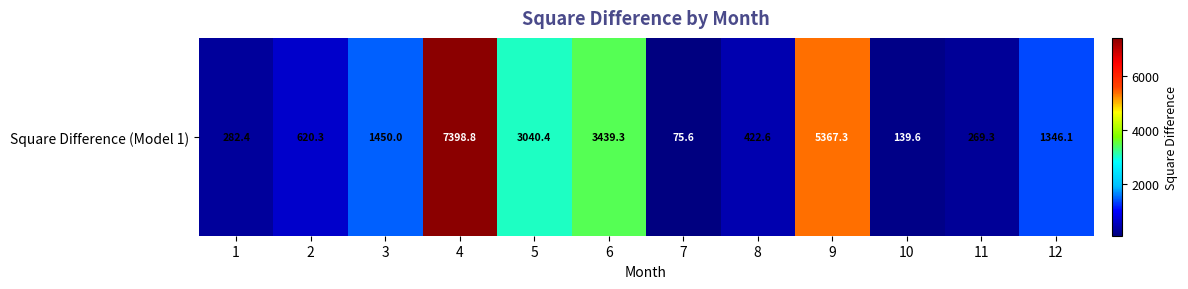

At which category does the chart reach its minimum across all series?

7